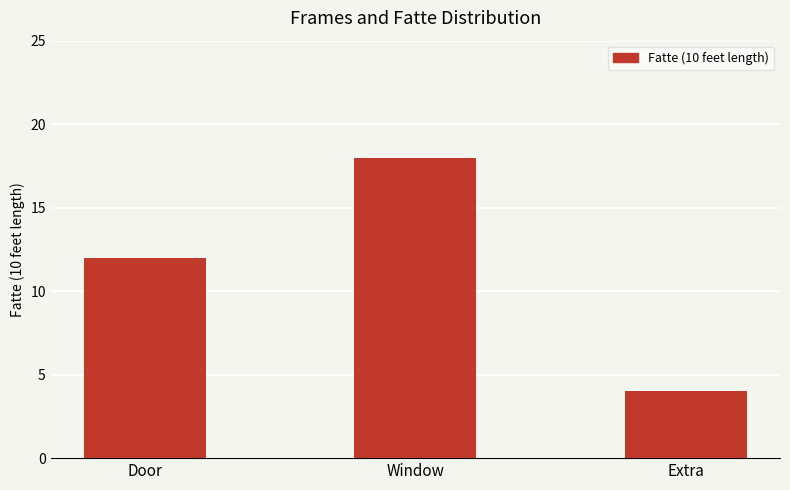

How many values are below 12?

1